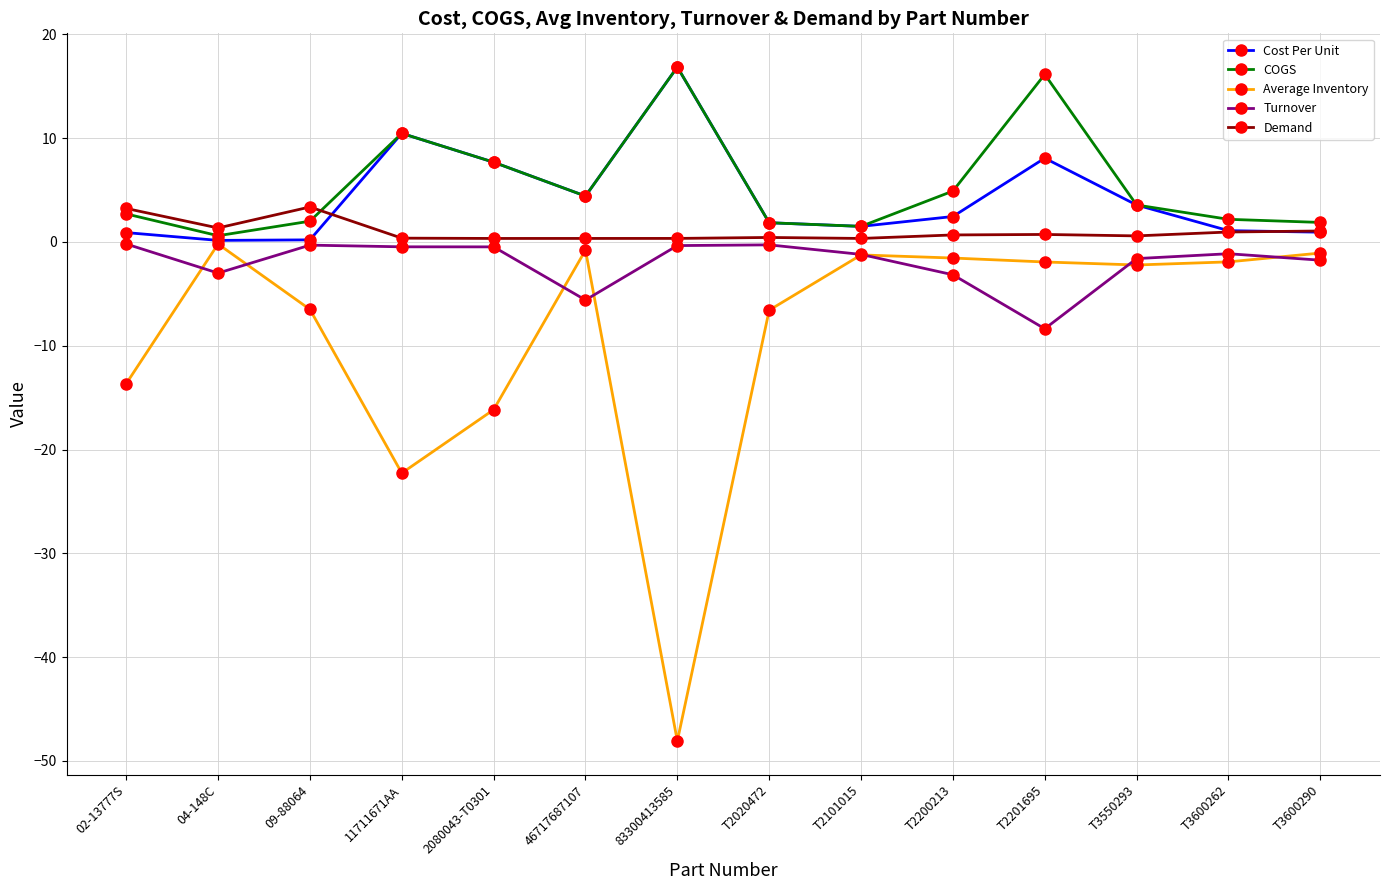

Where do Turnover and Average Inventory first cross each other?

02-13777S and 04-148C